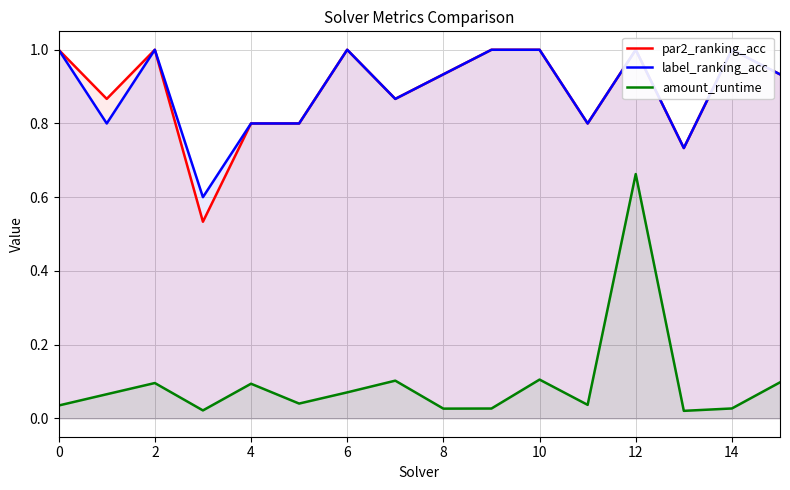

True or false: amount_runtime has more than 0 points higher than both neighbors.

True